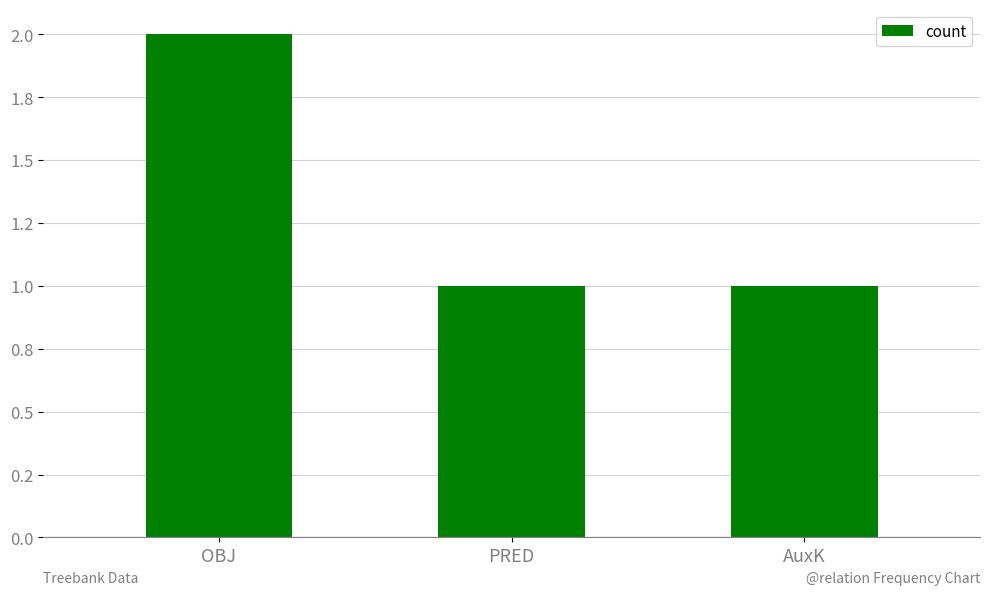

True or false: the data shows 1 at OBJ.

False